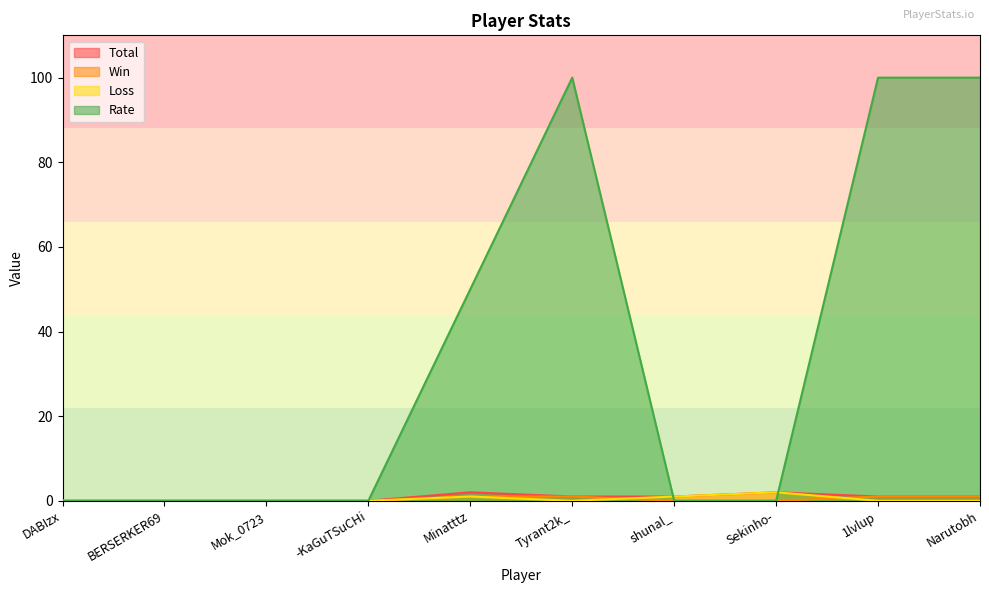

Which series has the largest total across all categories?

Rate